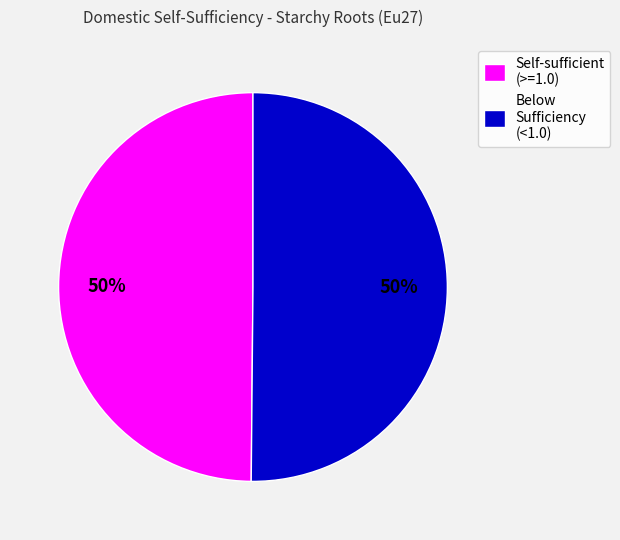

What is the ratio of the value at Below Sufficiency (<1.0) to the value at Self-sufficient (>=1.0)?

1.0